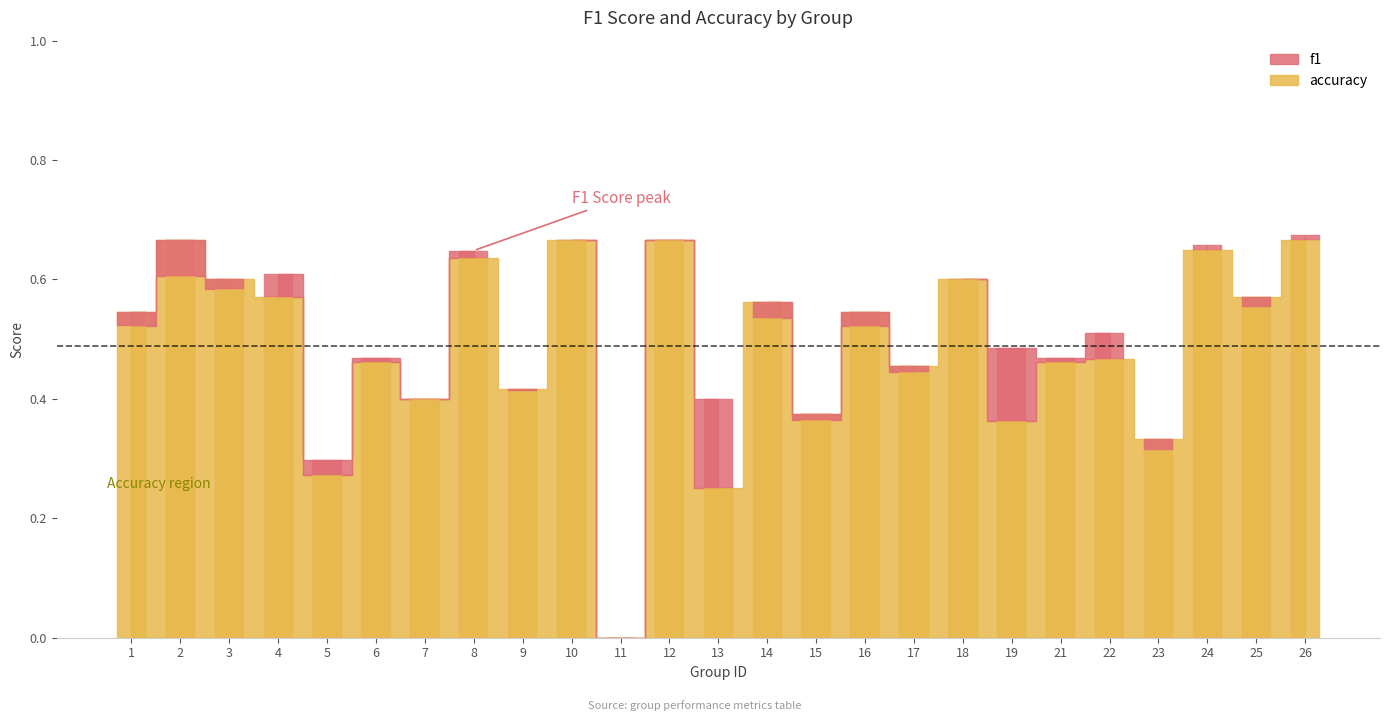

The accuracy series shows 0.2 at 13. True or false?

True